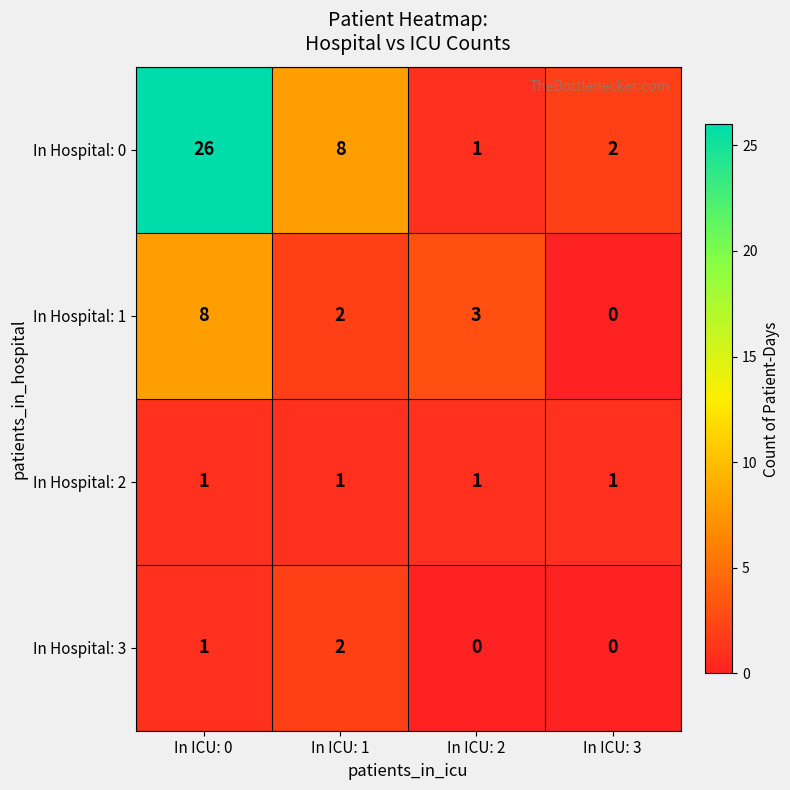

What is the total value across all series at In ICU: 0?

36